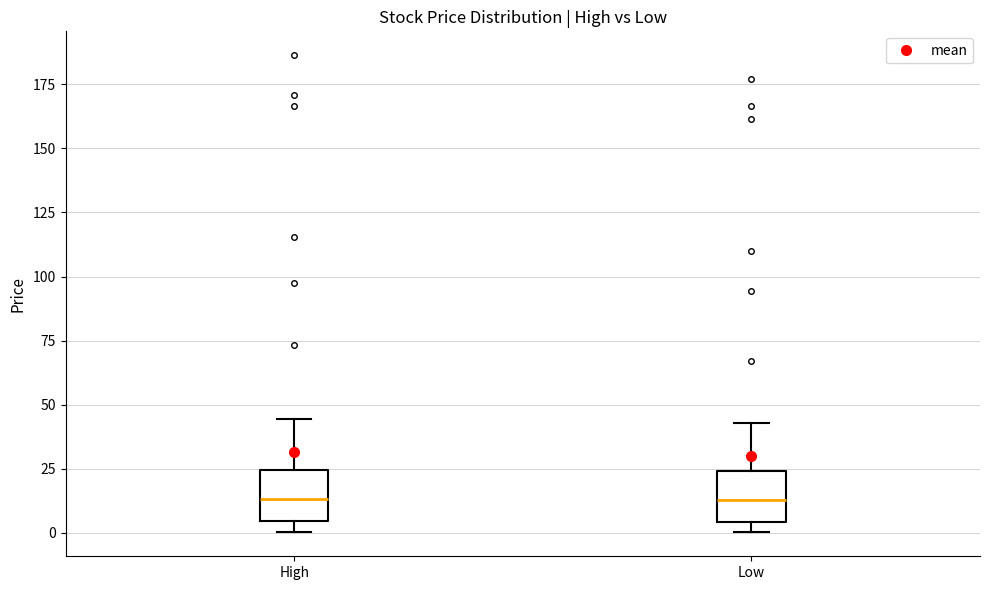

Where does the upper whisker of the box for Low end on the y-axis? The values are not printed on the chart, so give them approximately, as read against the axis.

45